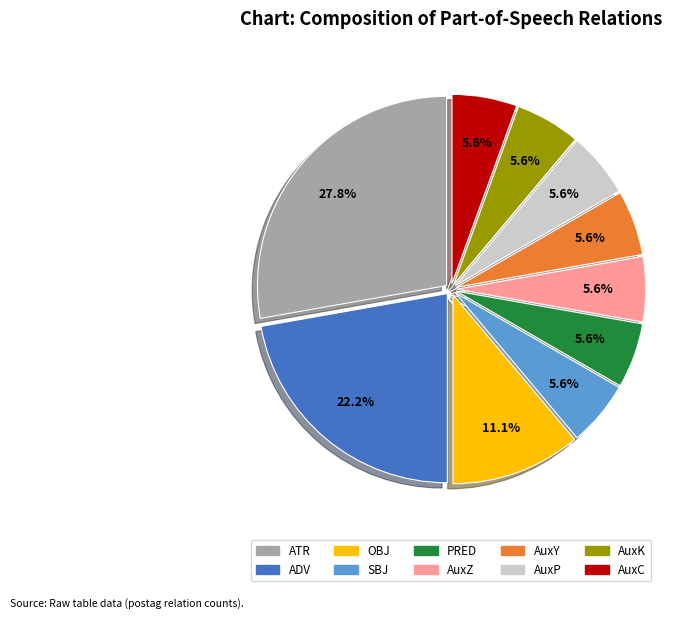

Does any single category account for the majority?

No